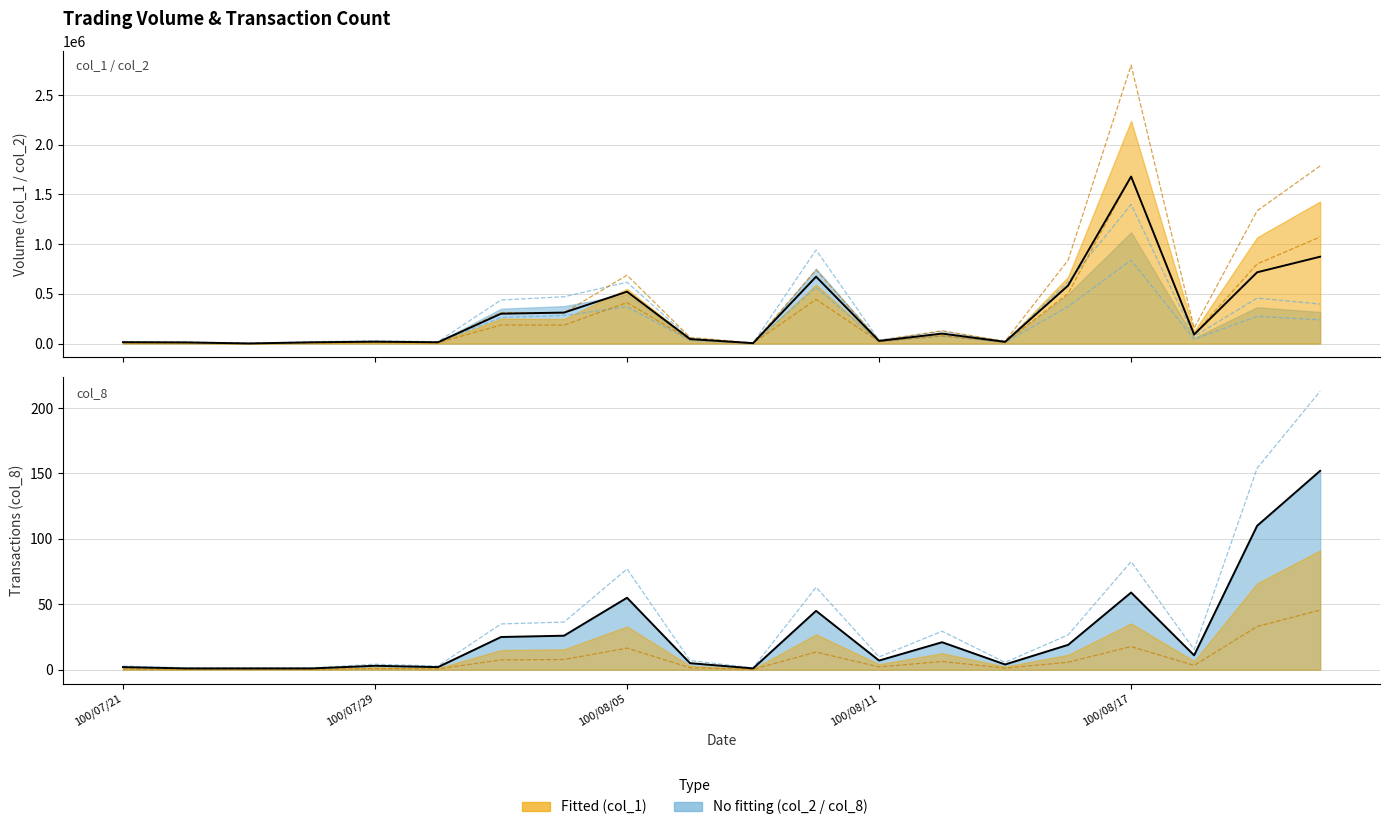

Between 18 and 5, which is larger?

18